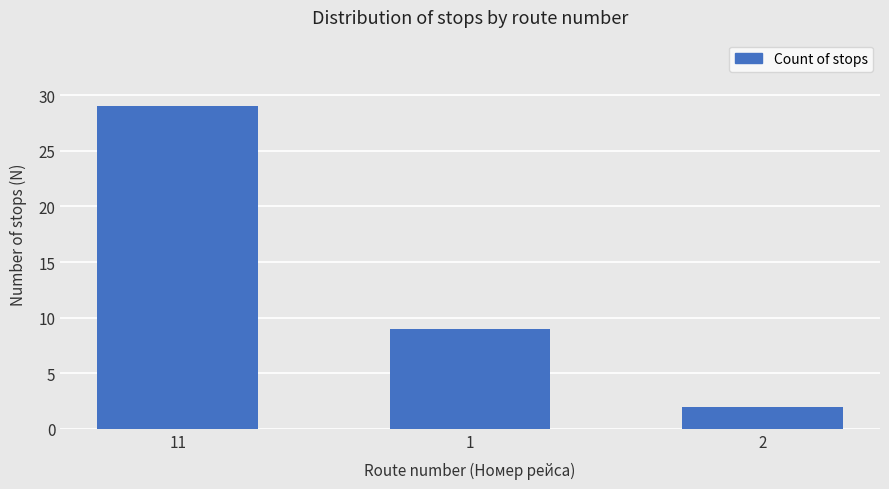

Rank the categories by value from highest to lowest.

11, 1, 2